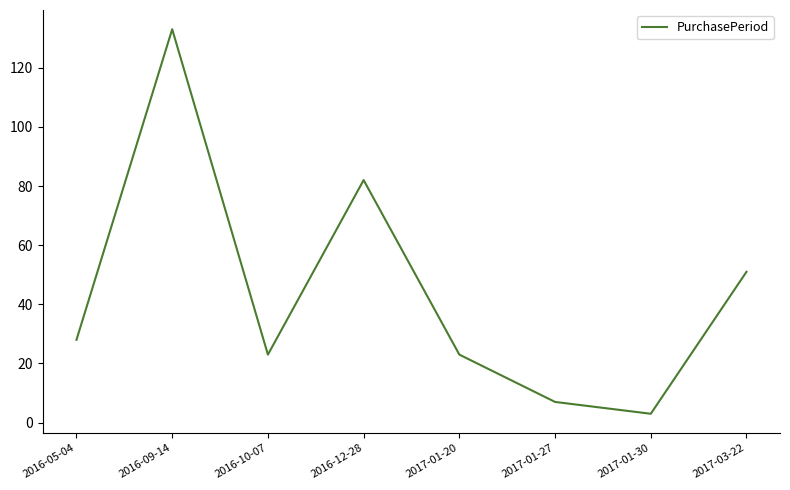

The value at 2017-01-20 is 23. True or false?

True